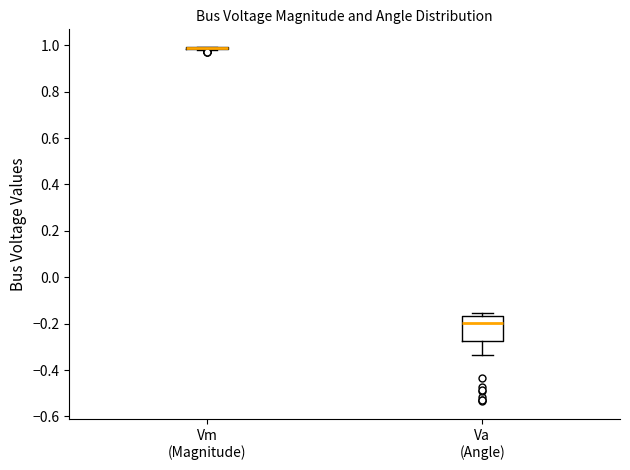

Reading left to right, read every box against the y-axis: the position of its median line, the range the box covers, and the ends of its whiskers. The values are not printed on the chart, so give them approximately, as read against the axis.

Vm (Magnitude): box collapsed to a line at 0.98, whiskers 0.98 to 1.00
Va (Angle): median -0.20, box -0.28 to -0.16, whiskers -0.34 to -0.16 (just above the box's upper edge)